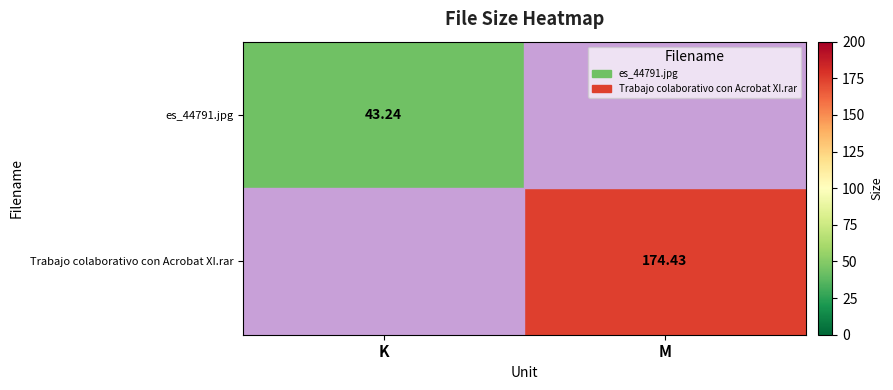

The Trabajo colaborativo con Acrobat XI.rar series shows 69.6 at M. True or false?

False